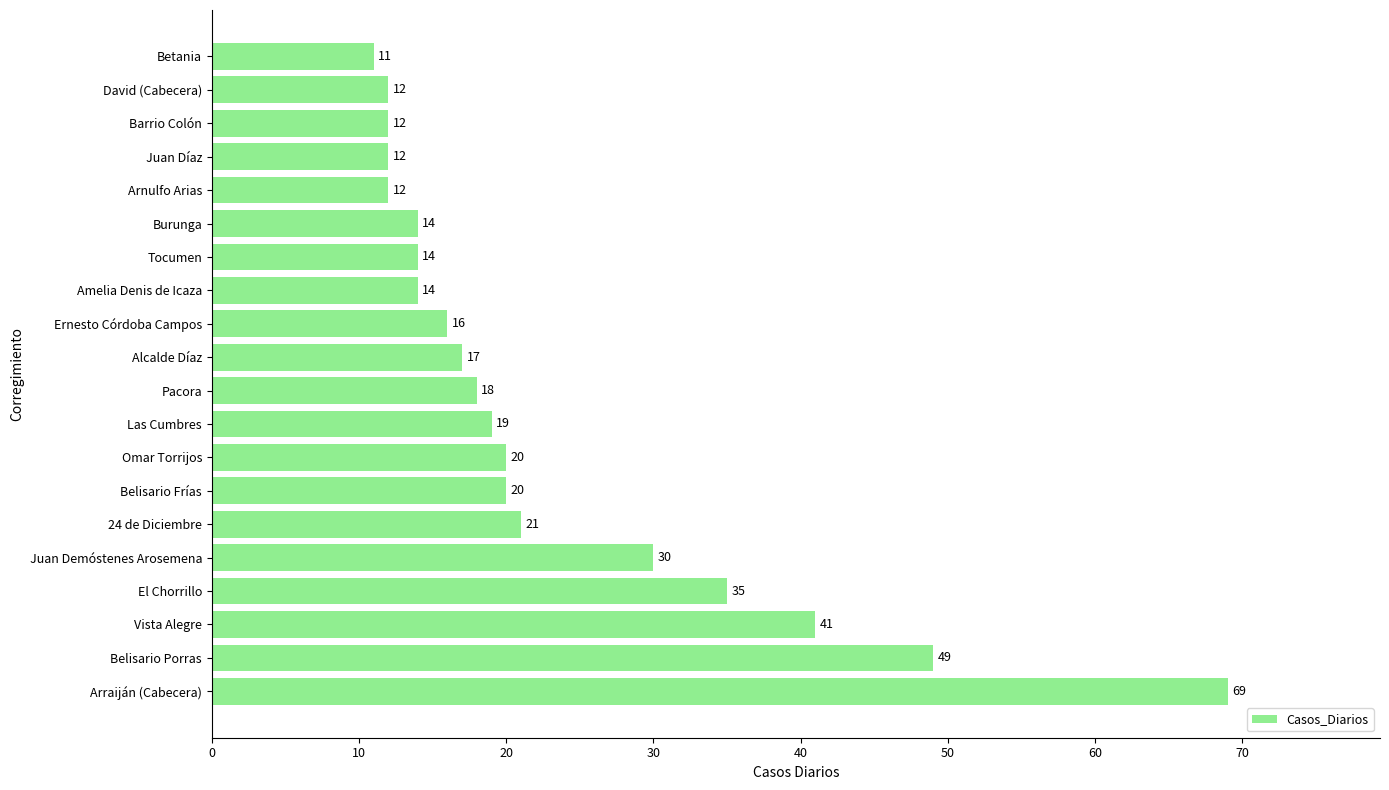

Reading bottom to top, what are all the values shown in this chart?

69	49	41	35	30	21	20	20	19	18	17	16	14	14	14	12	12	12	12	11